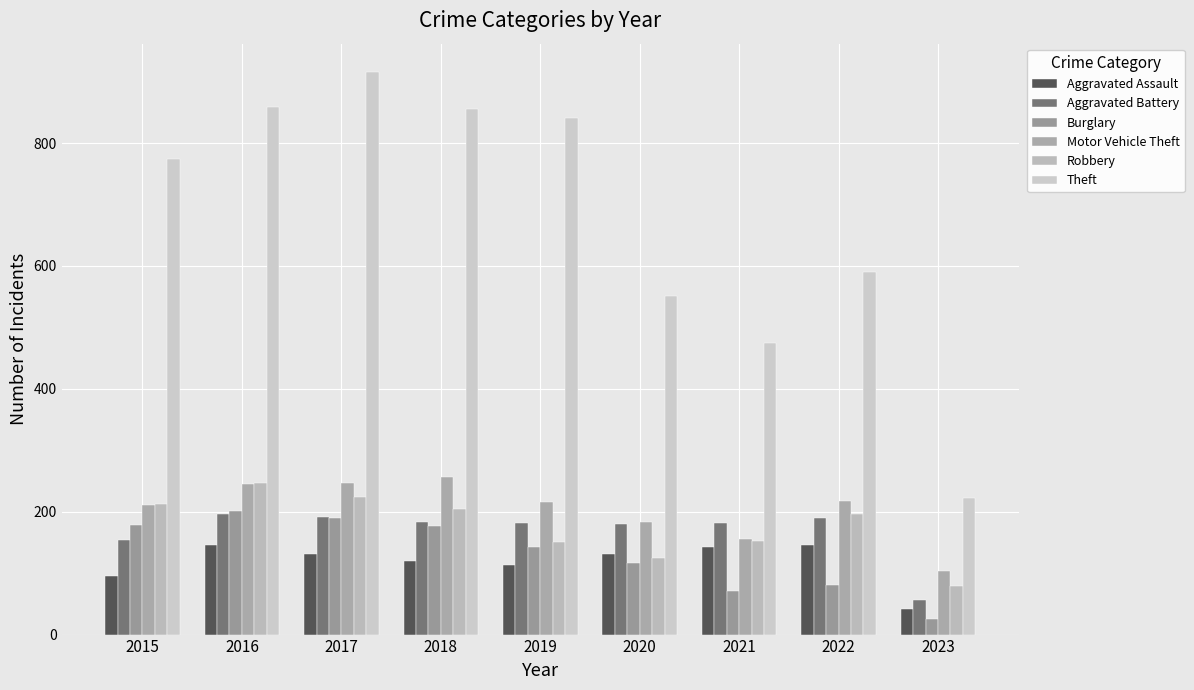

Reading left to right, transcribe all the data shown in this chart.

Aggravated Assault: 95	146	131	119	113	131	142	146	41
Aggravated Battery: 154	196	191	183	182	180	182	190	57
Burglary: 178	201	189	176	143	116	71	81	26
Motor Vehicle Theft: 211	245	247	256	216	184	156	218	103
Robbery: 212	247	224	204	150	124	153	196	79
Theft: 774	858	916	856	841	551	474	590	222